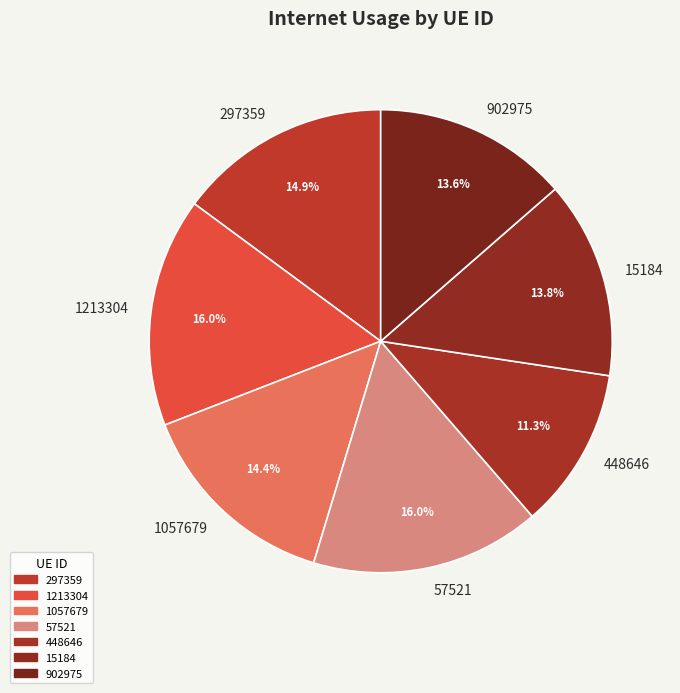

To the nearest percent, what portion does 297359 represent?

15%